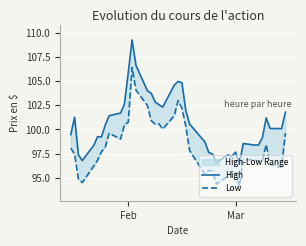

True or false: Low and High intersect in this chart.

False